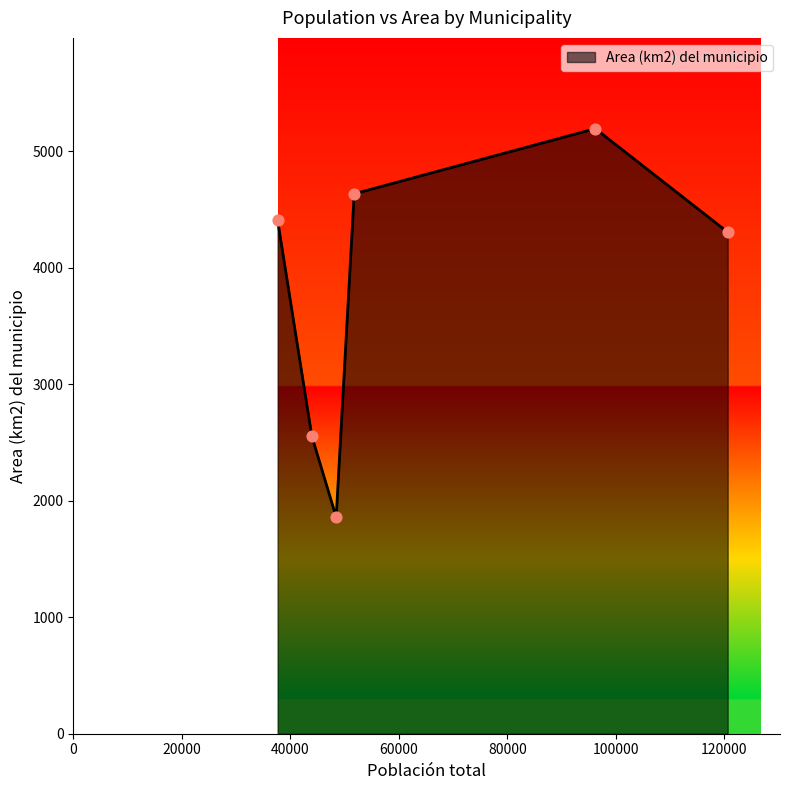

How many interior local valleys (lower than both neighbors) does the data have?

1